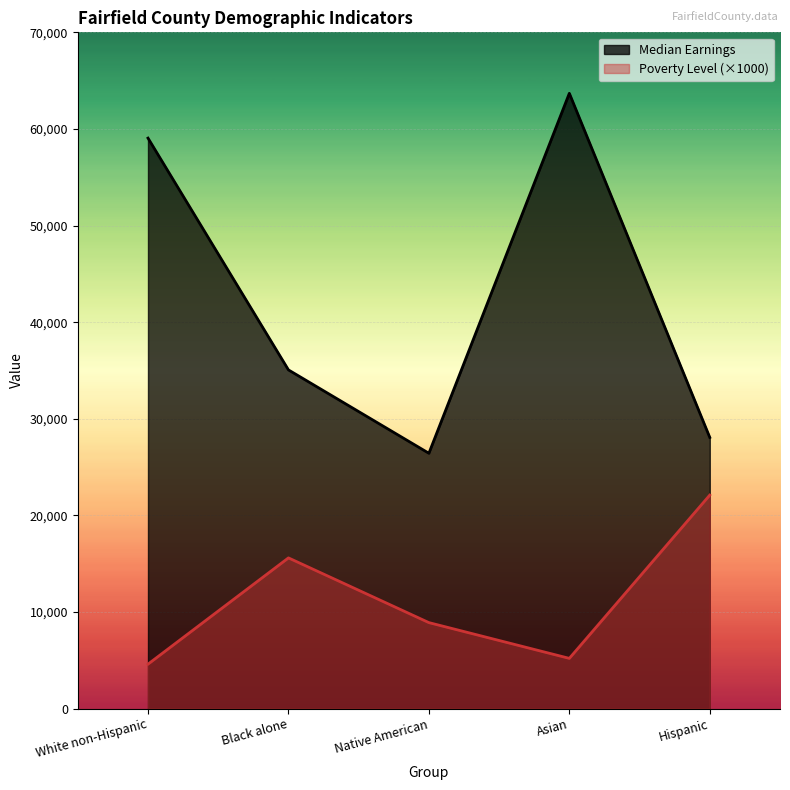

Reading left to right, extract all data points from this chart.

Median Earnings: White non-Hispanic=59051	Black alone=35058	Native American=26429	Asian=63688	Hispanic=28068
Poverty Level (%): White non-Hispanic=4600	Black alone=15600	Native American=8900	Asian=5200	Hispanic=22100